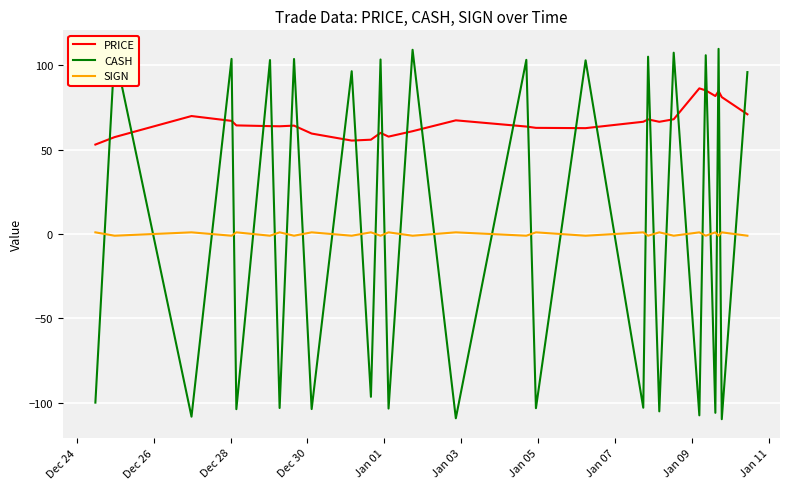

Which series has the largest total across all categories?

PRICE